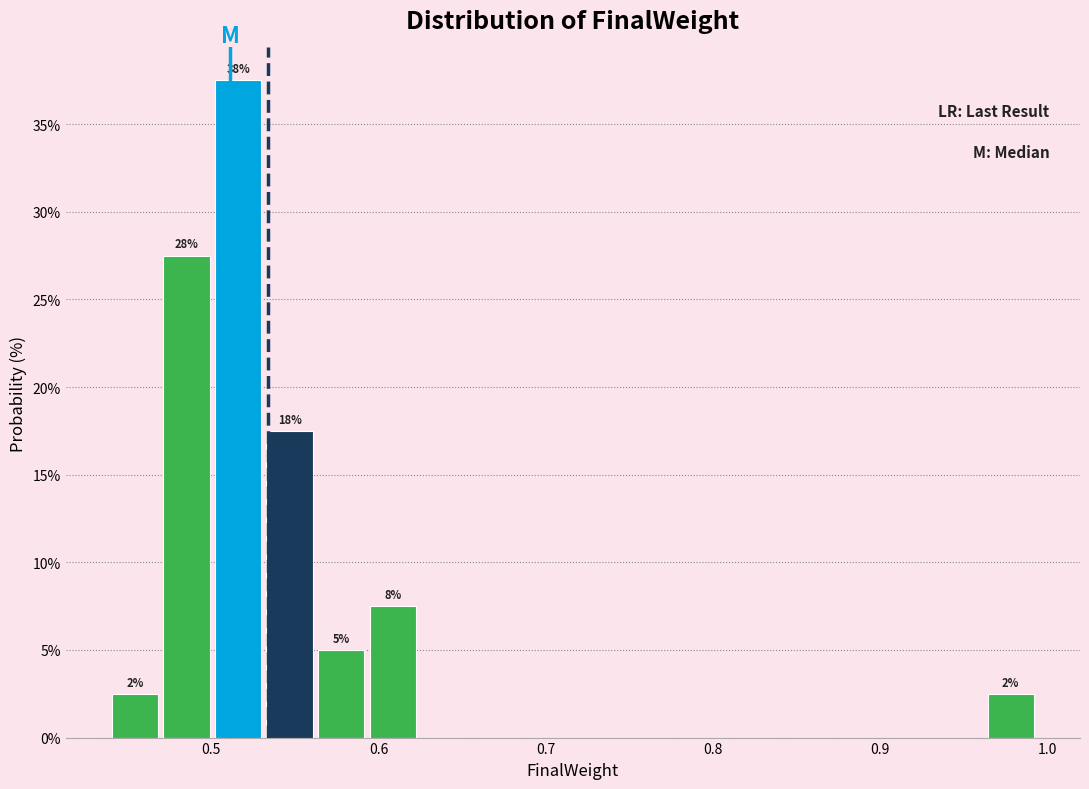

Read against the x-axis, roughly where is the centre of the tallest bar?

0.52